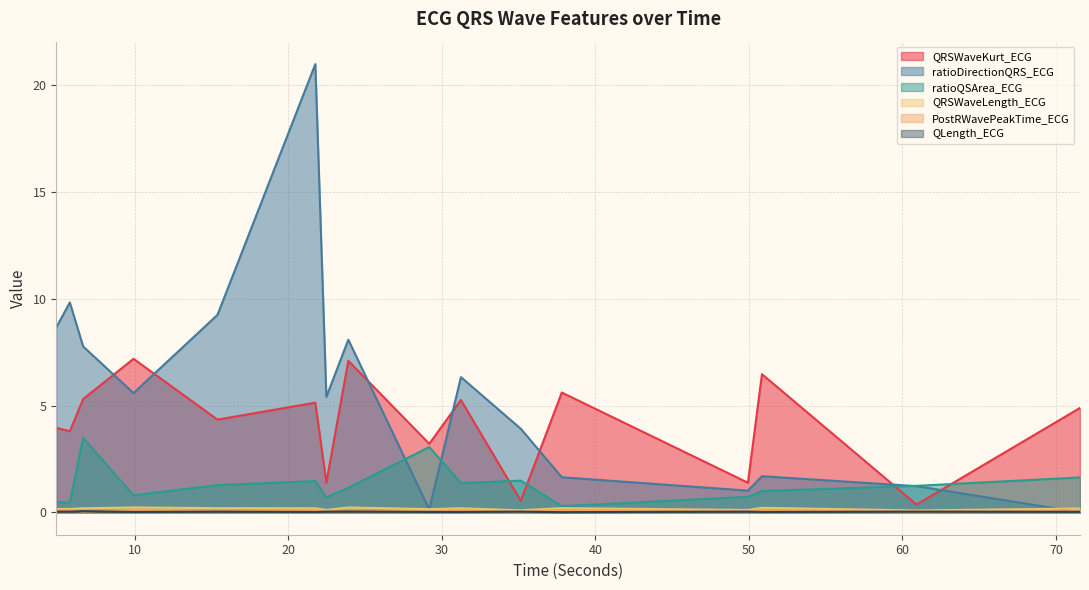

True or false: ratioQSArea_ECG and QRSWaveLength_ECG cross at least once.

False